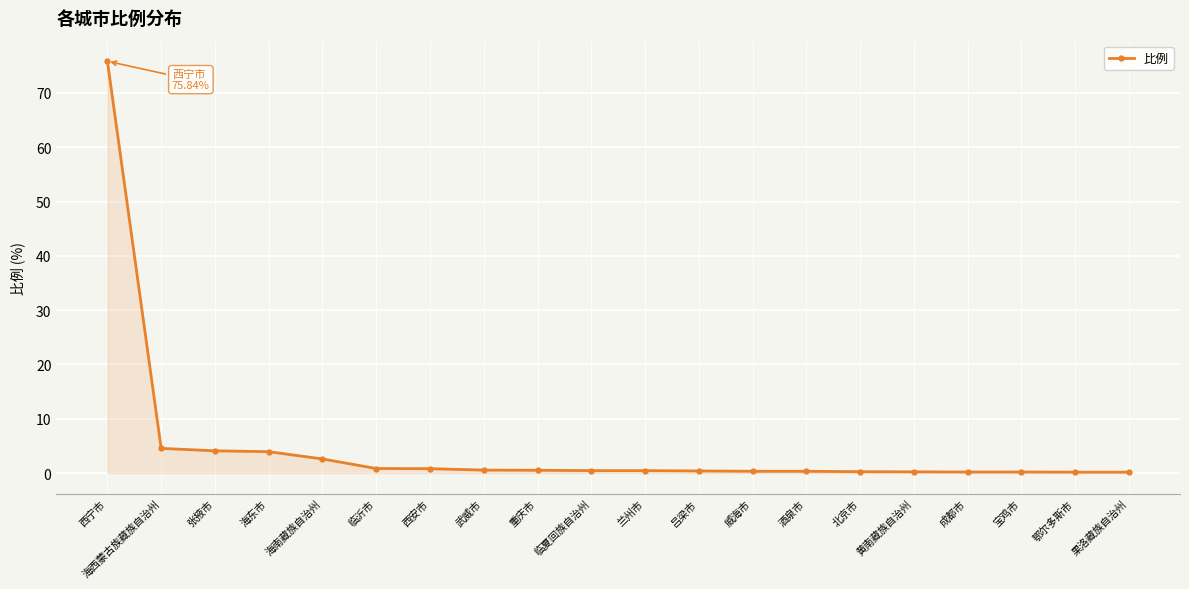

What is the sum of the values at 兰州市 and 鄂尔多斯市?

0.6